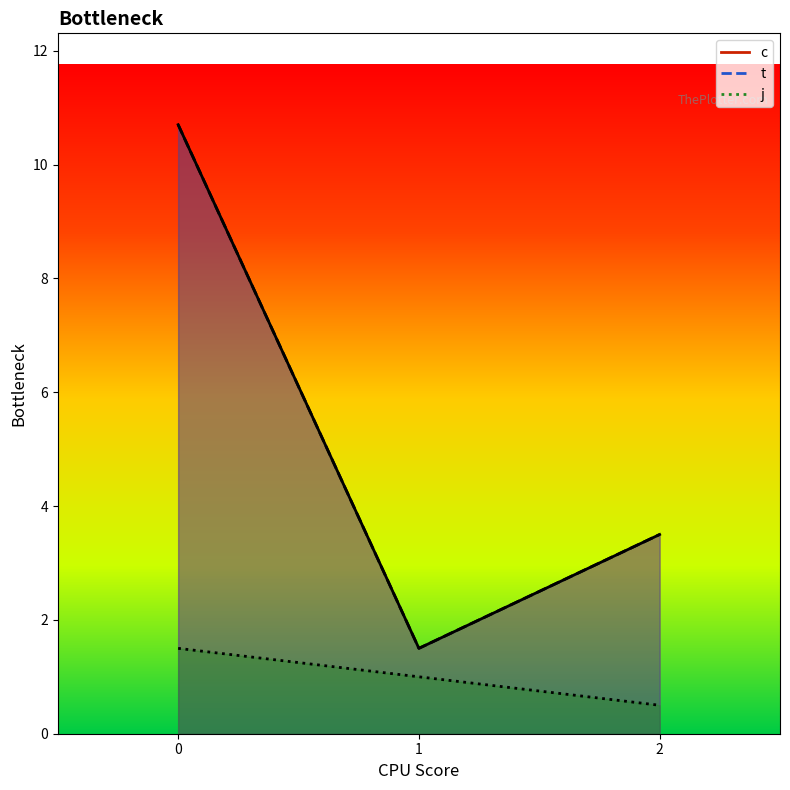

At how many categories does at least one series exceed 5?

2